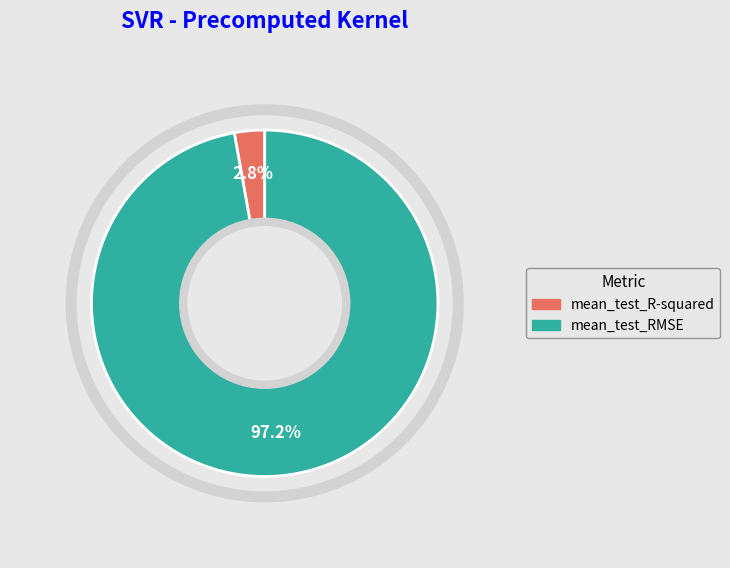

Rank the categories by value from highest to lowest.

mean_test_RMSE, mean_test_R-squared